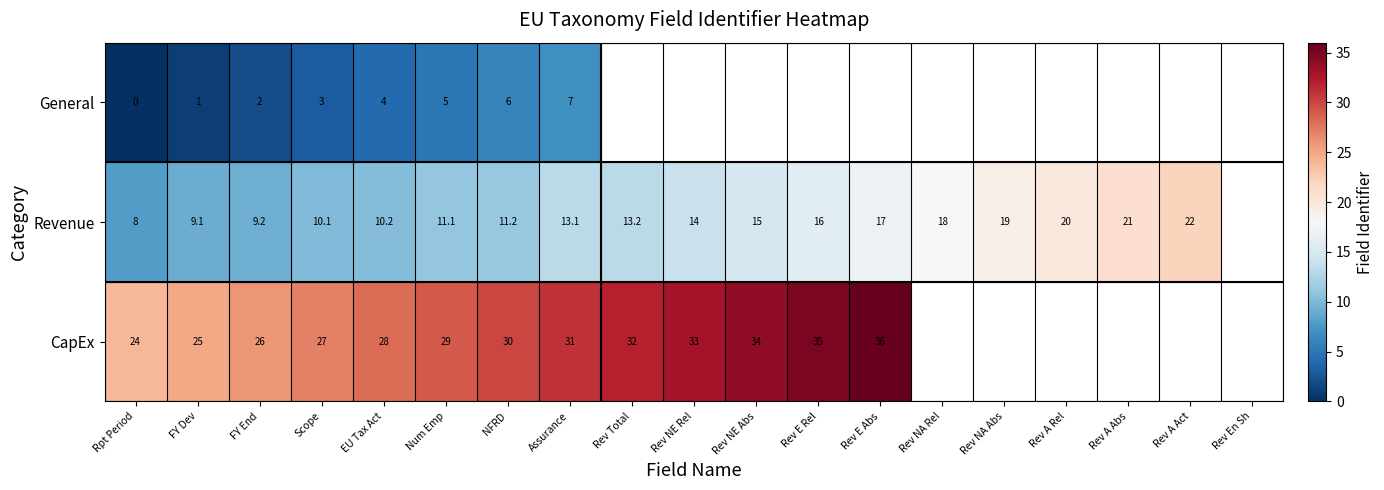

Rank the series at Assurance from highest to lowest value.

CapEx, Revenue, General